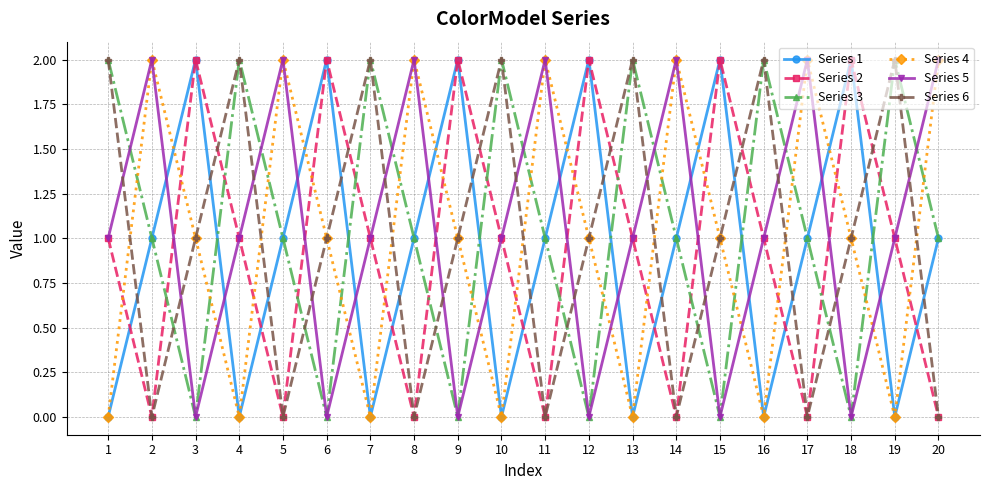

Is this an area chart (filled region under the line)?

No